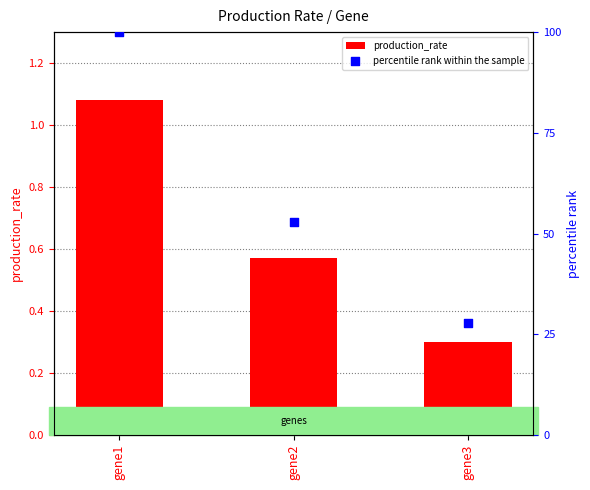

Which series reaches the minimum Y coordinate?

production_rate